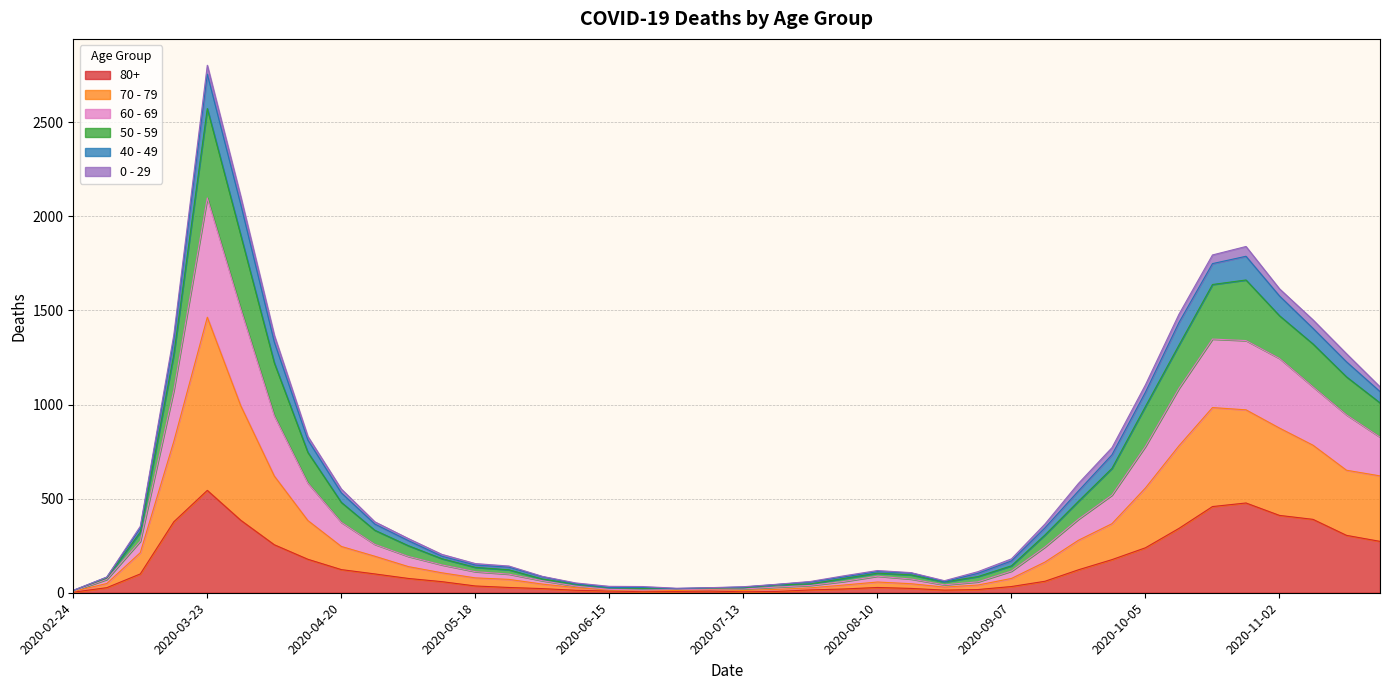

What is the smallest value displayed?

3